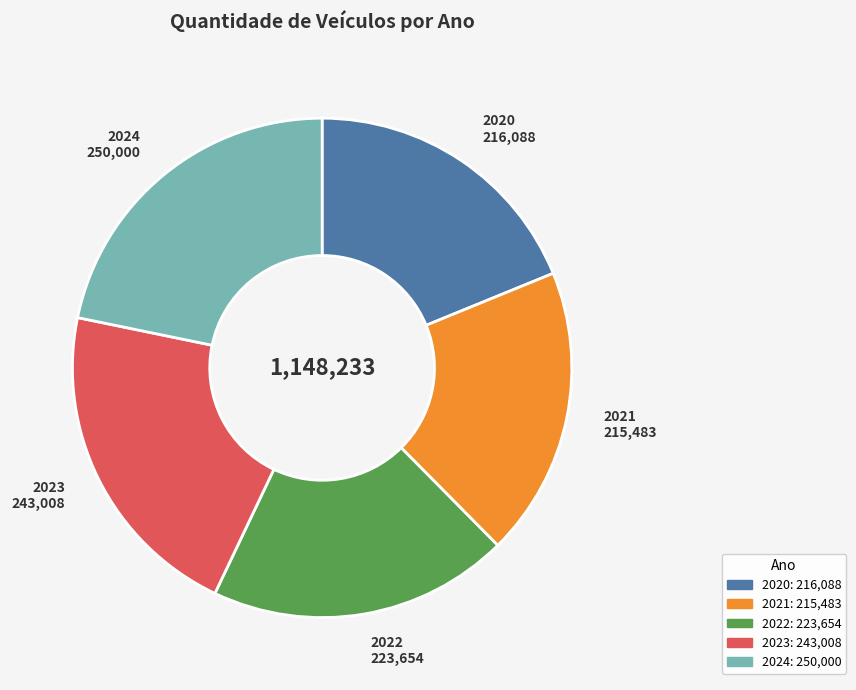

True or false: 2020 accounts for 19% of the total.

True